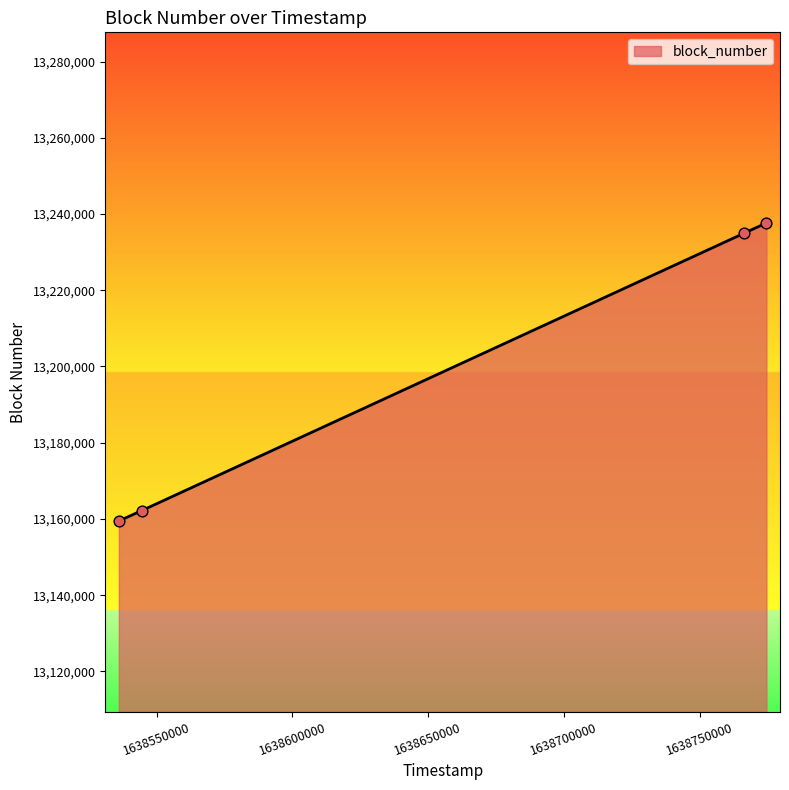

True or false: there are more than 2 points higher than both neighbors.

False